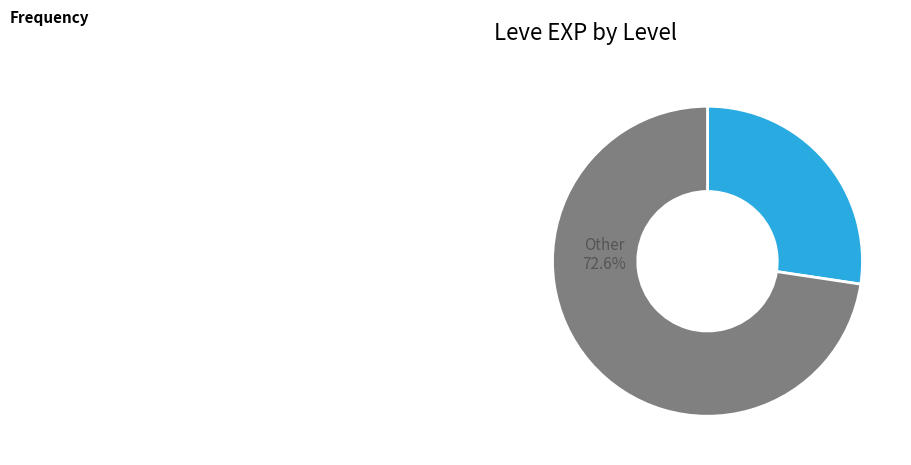

True or false: 30 accounts for 20% of the total.

False